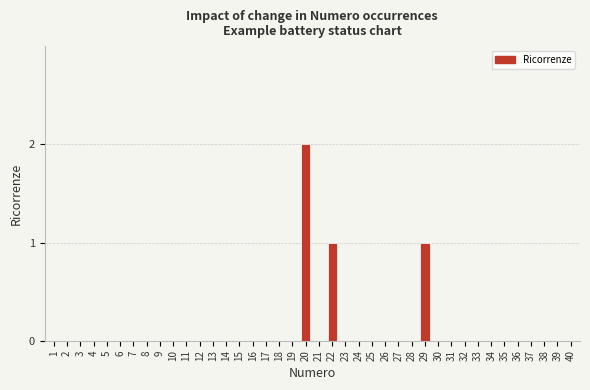

Reading left to right, transcribe all the data shown in this chart.

0	0	0	0	0	0	0	0	0	0	0	0	0	0	0	0	0	0	0	2	0	1	0	0	0	0	0	0	1	0	0	0	0	0	0	0	0	0	0	0